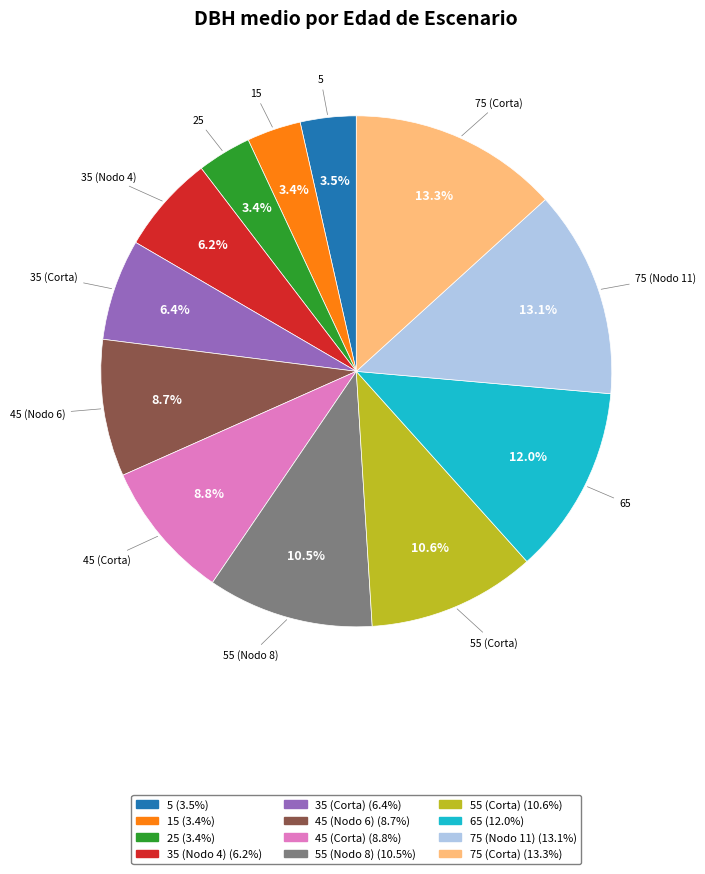

Does any single category account for the majority?

No